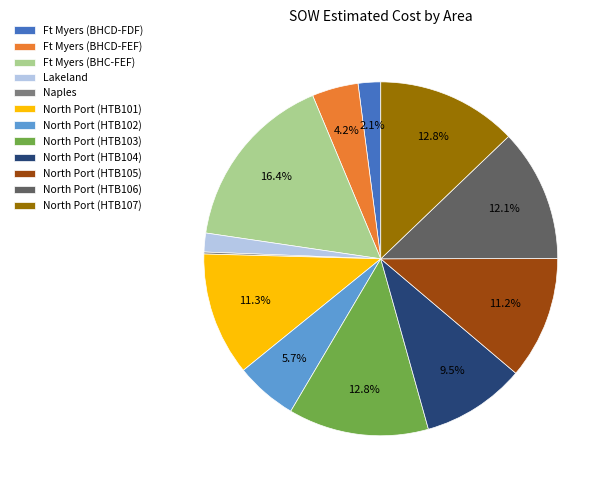

Combined, do Ft Myers (BHCD-FEF) and North Port (HTB104) account for over 50%?

No